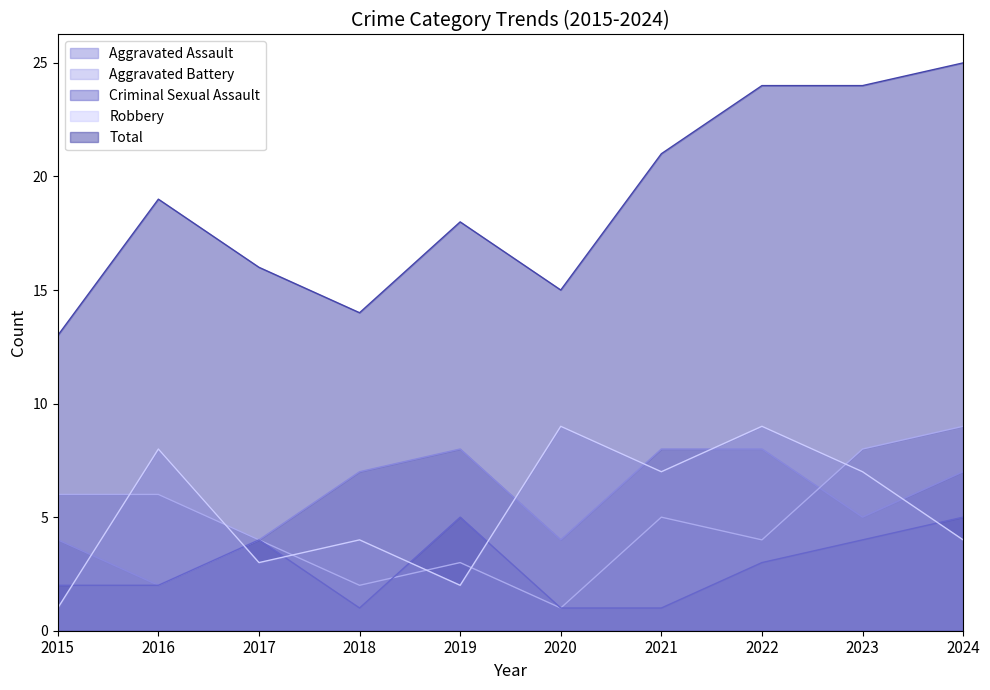

What is the lowest value of the Total series?

13